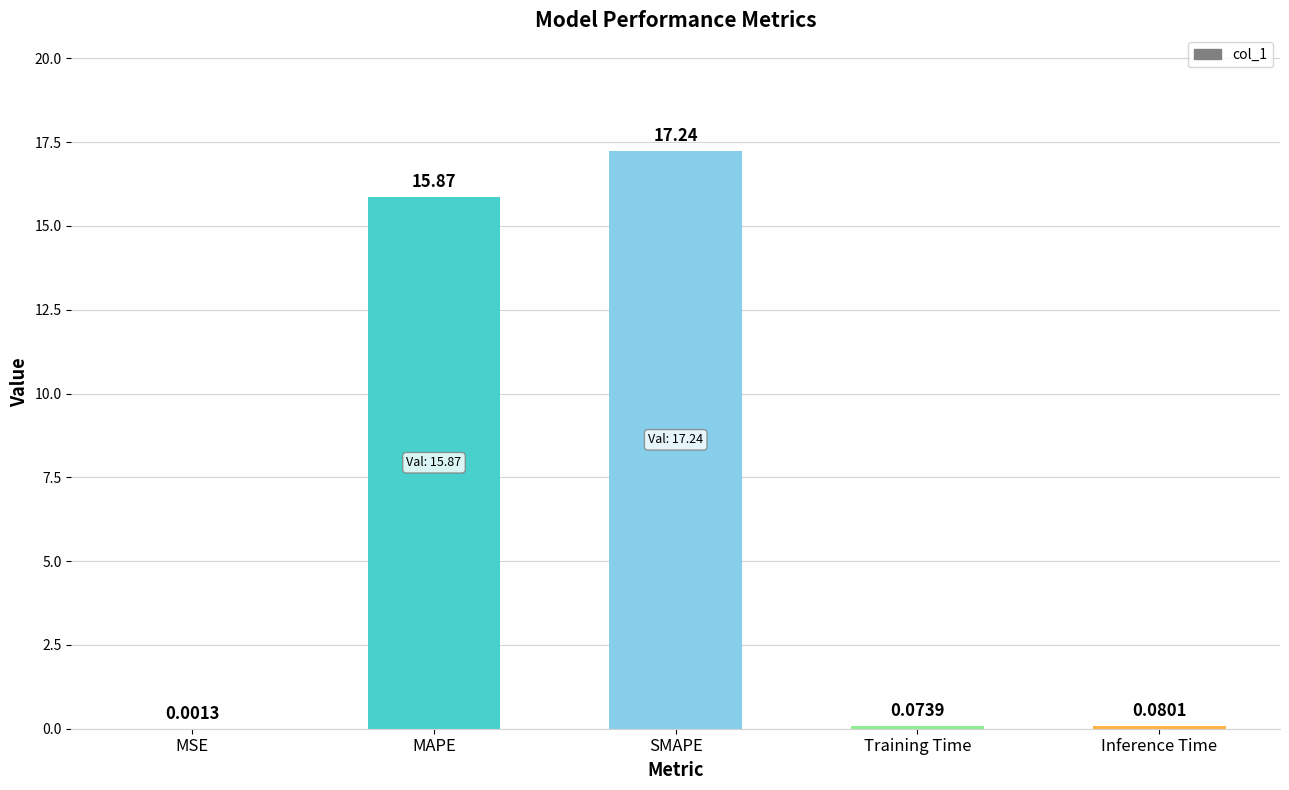

Does the chart contain stacked bars?

No